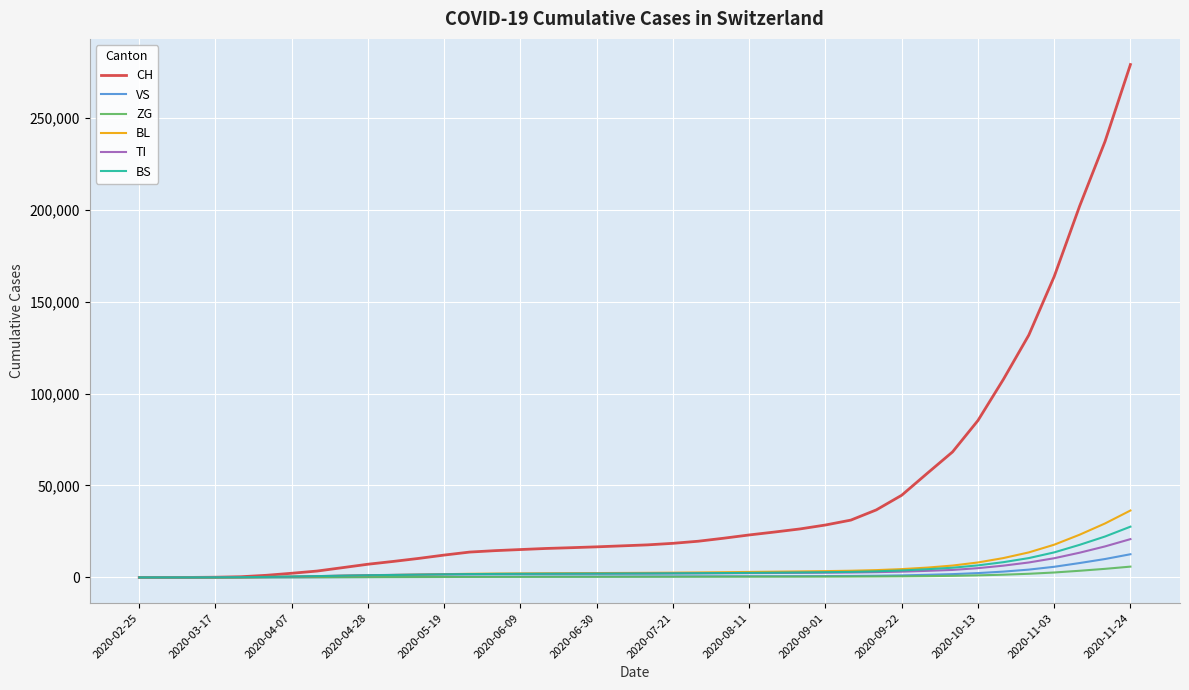

How many lines are shown in the chart?

6